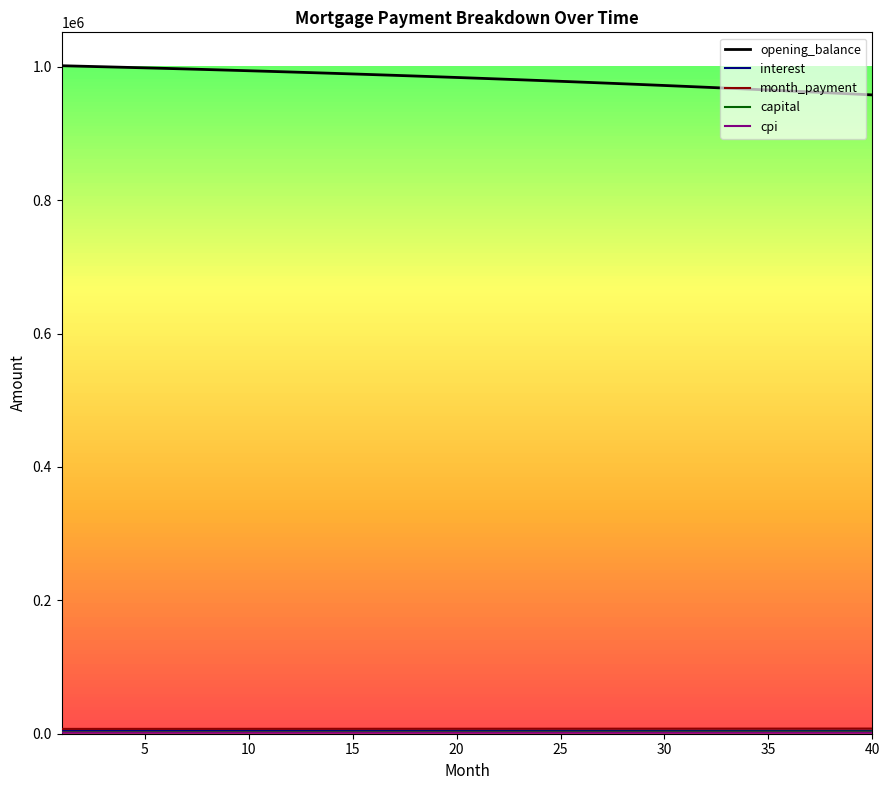

How many lines are shown in the chart?

5